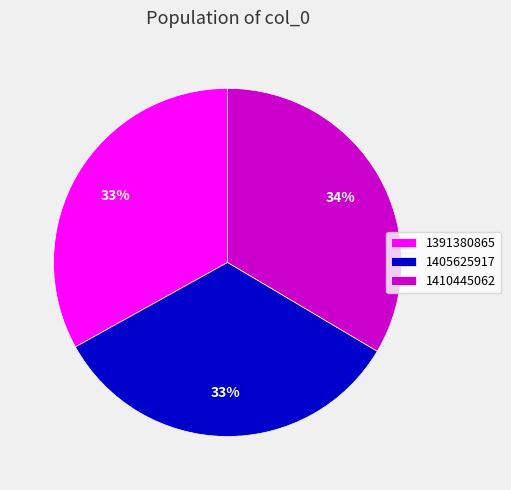

Is 1405625917 the majority of the pie?

No